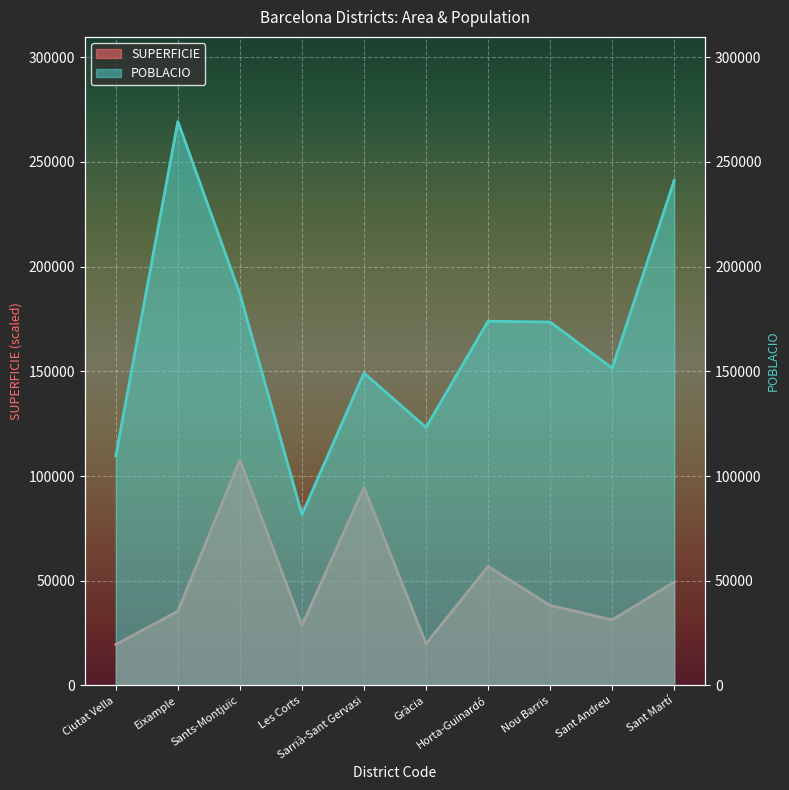

True or false: POBLACIO and SUPERFICIE cross at least once.

False